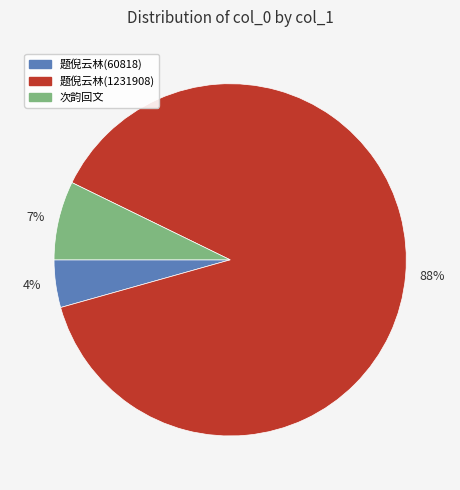

Is the sum of 次韵回文 and 题倪云林(1231908) greater than half?

Yes